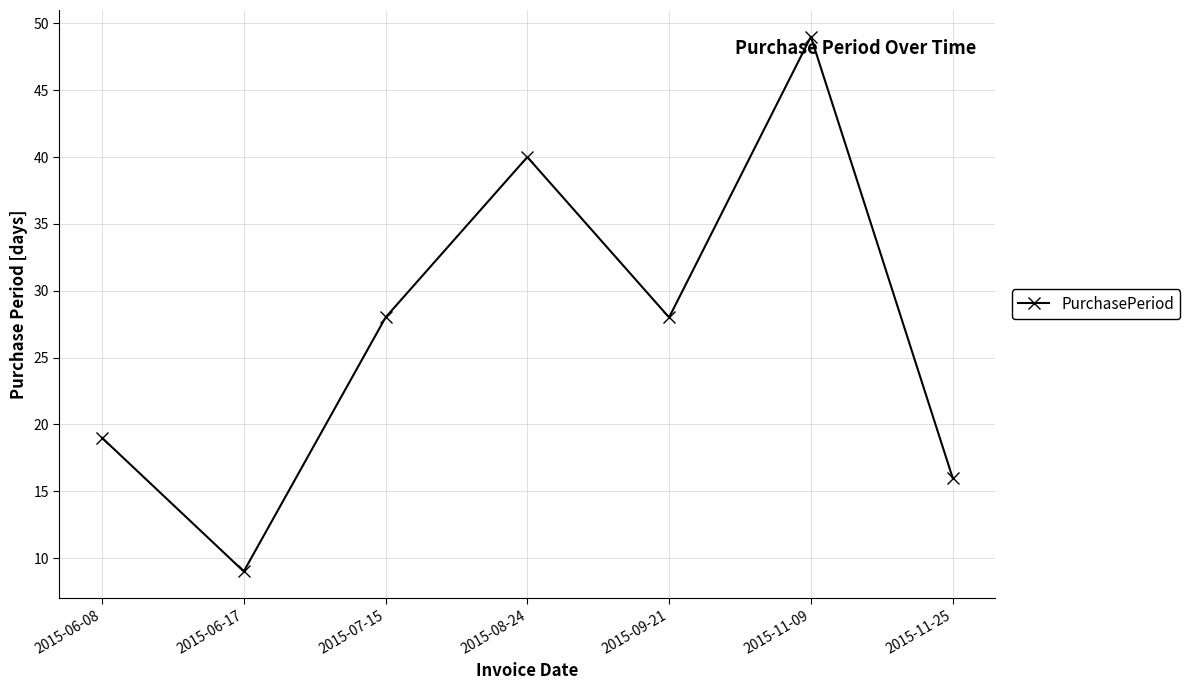

Does the chart have visible grid lines?

Yes